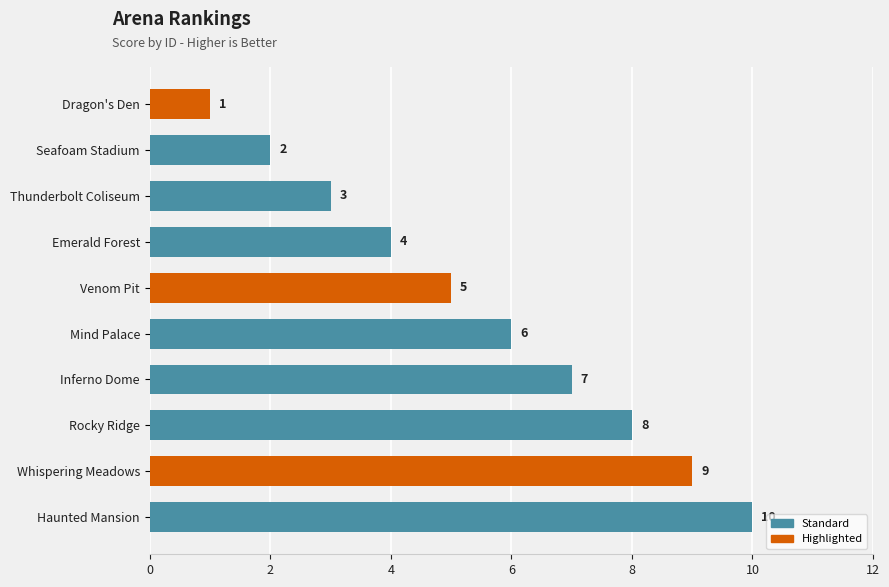

Read the value at Whispering Meadows.

9